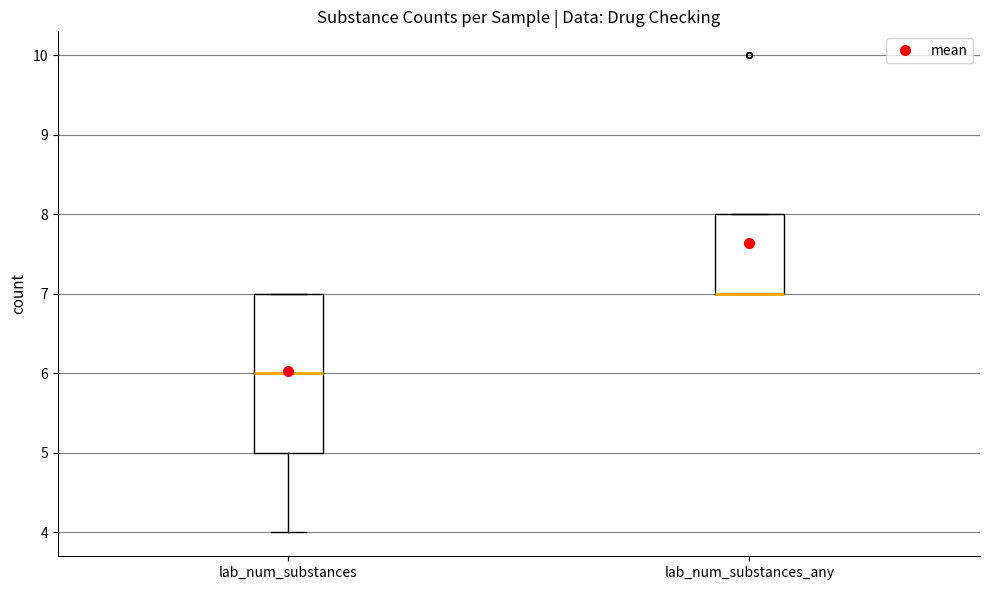

Reading left to right, transcribe this box plot: for each box, give where its median line is, the range the box spans, and where its two whiskers end, as read against the y-axis. The values are not printed on the chart, so give them approximately, as read against the axis.

lab_num_substances: median 6, box 5 to 7, whiskers 4 to 7
lab_num_substances_any: median 7 (drawn on the box's lower edge), box 7 to 8, whiskers 7 to 8